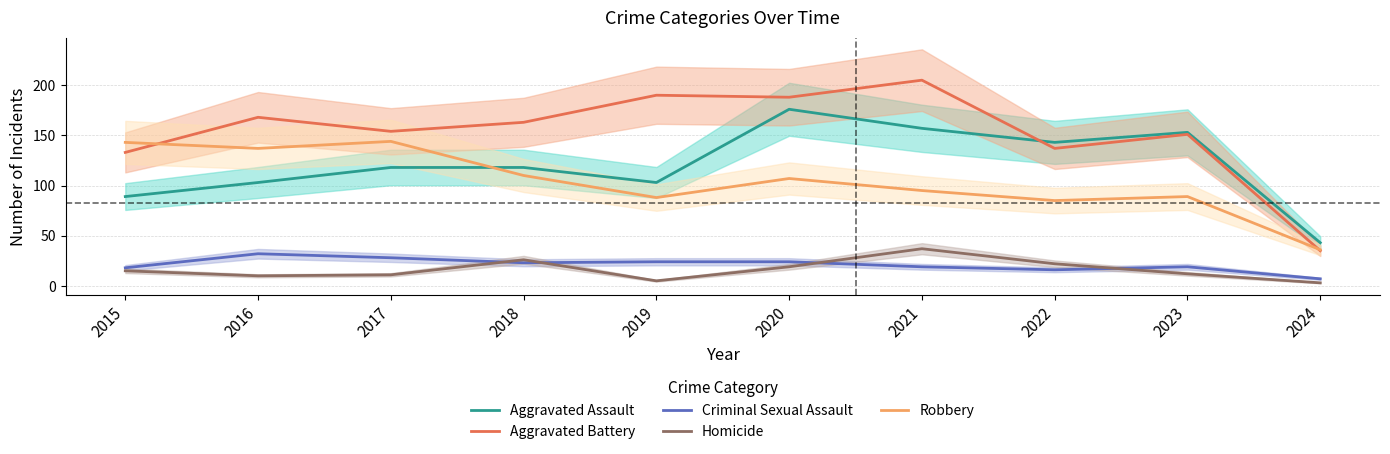

Reading right to left, transcribe all the data shown in this chart.

Aggravated Assault: 43	153	143	157	176	103	118	118	103	89
Aggravated Battery: 35	151	137	205	188	190	163	154	168	133
Criminal Sexual Assault: 7	19	16	19	24	24	23	28	32	18
Homicide: 3	12	22	37	19	5	26	11	10	15
Robbery: 36	89	85	95	107	88	110	144	137	143